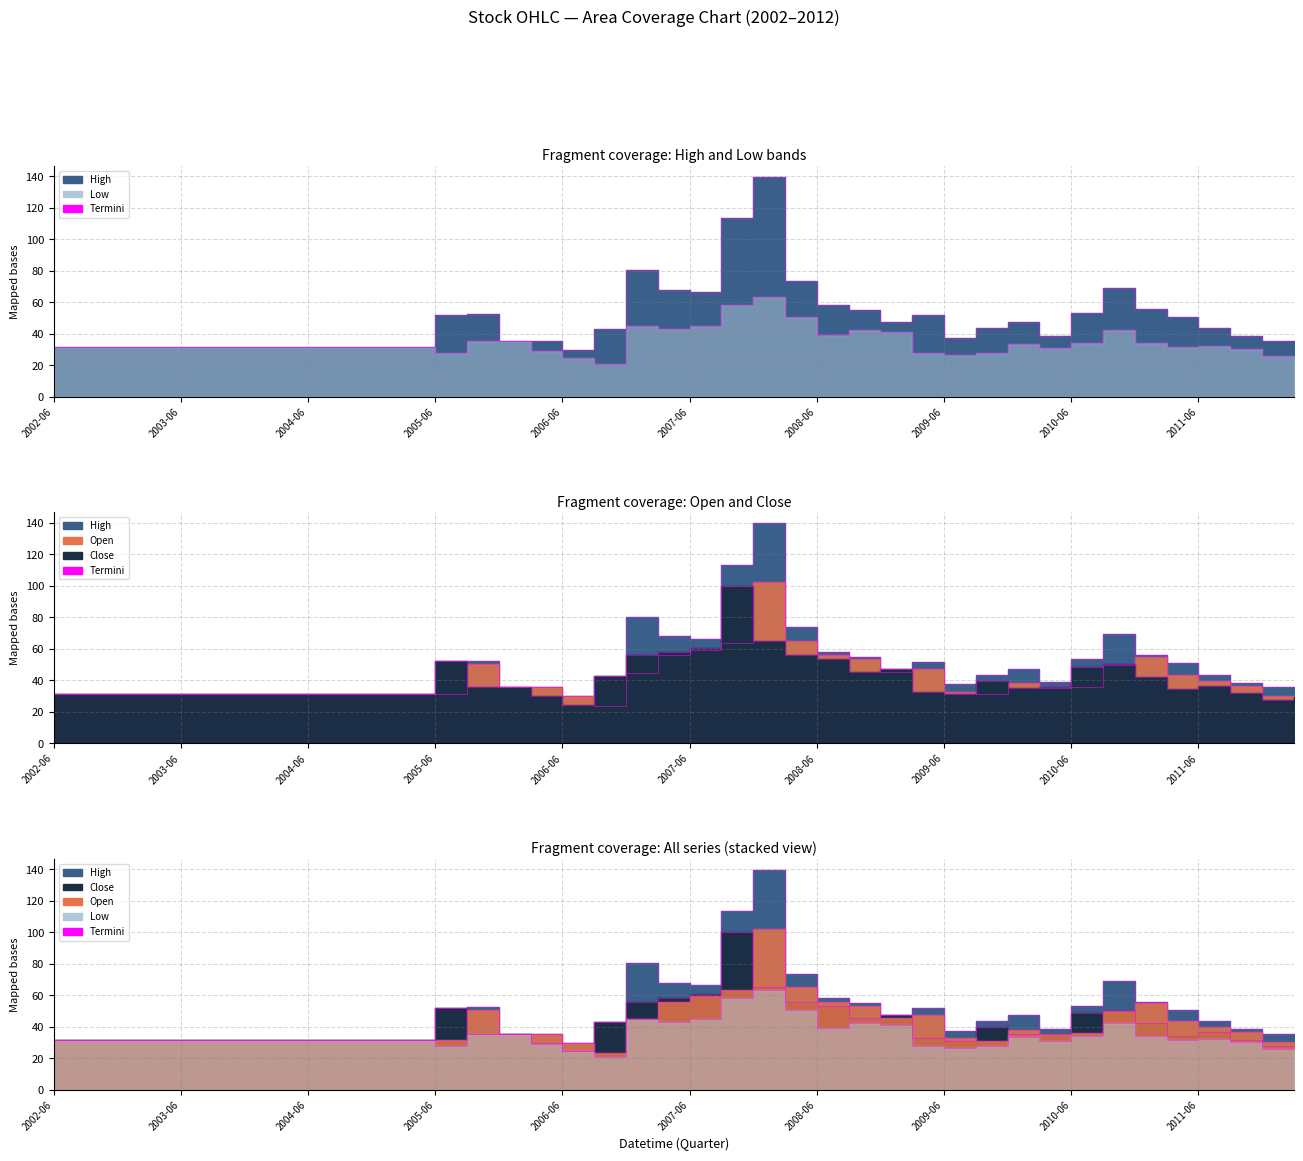

What is the minimum value for High termini?

30.0